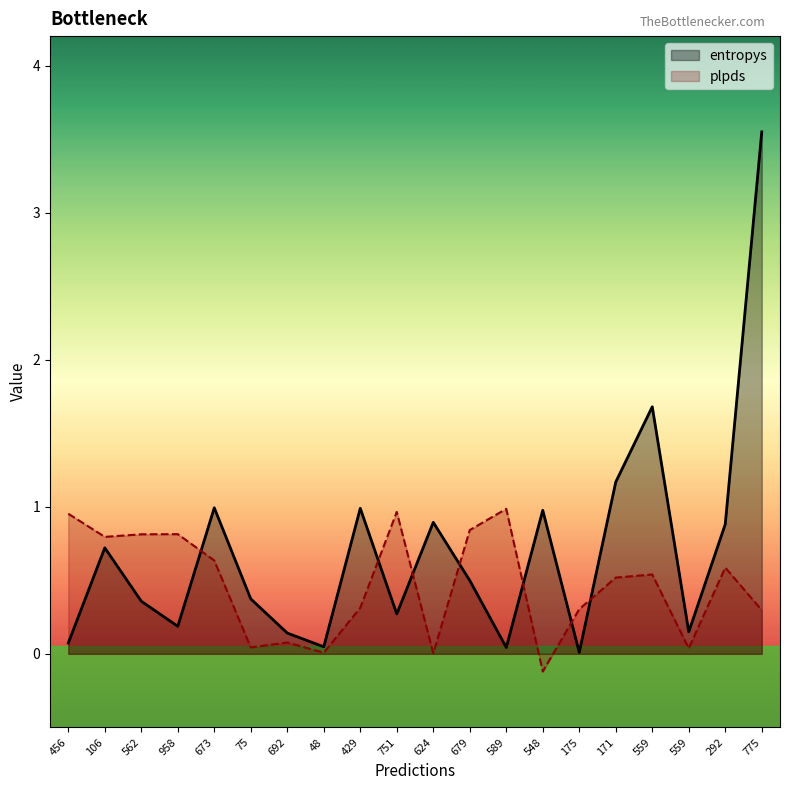

What is the difference between the second highest and minimum values in the plpds series?

1.1